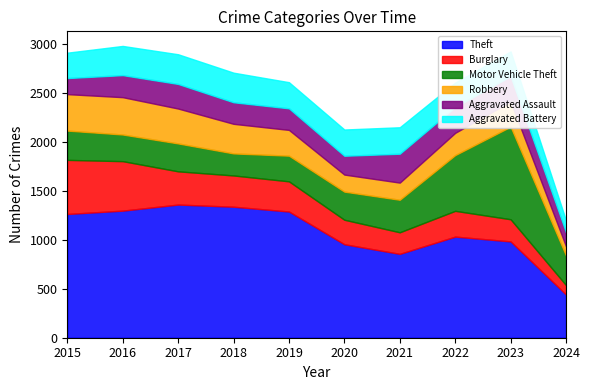

True or false: Motor Vehicle Theft and Robbery intersect in this chart.

True